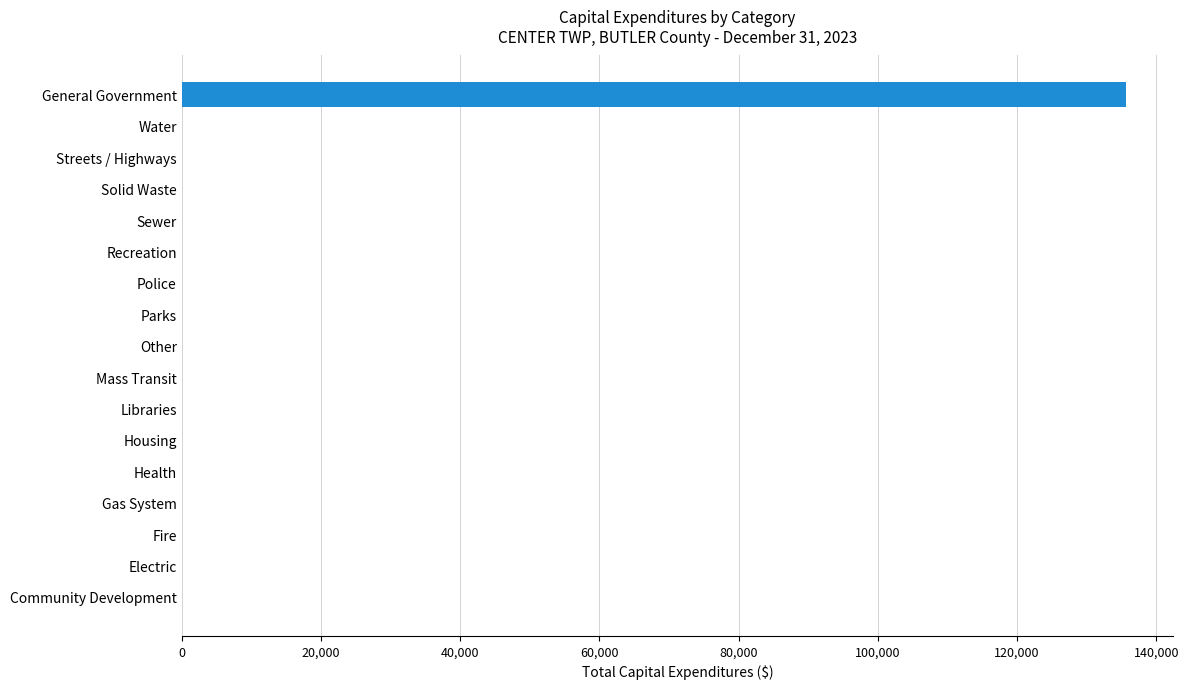

The value at Health is -56626. True or false?

False